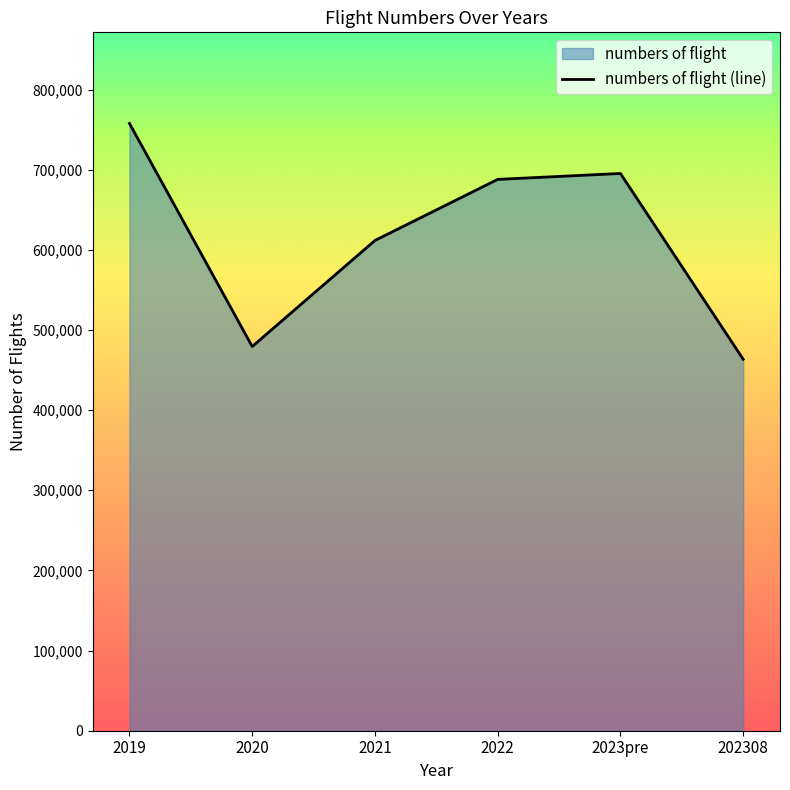

Where does the data first go above 687860?

2019